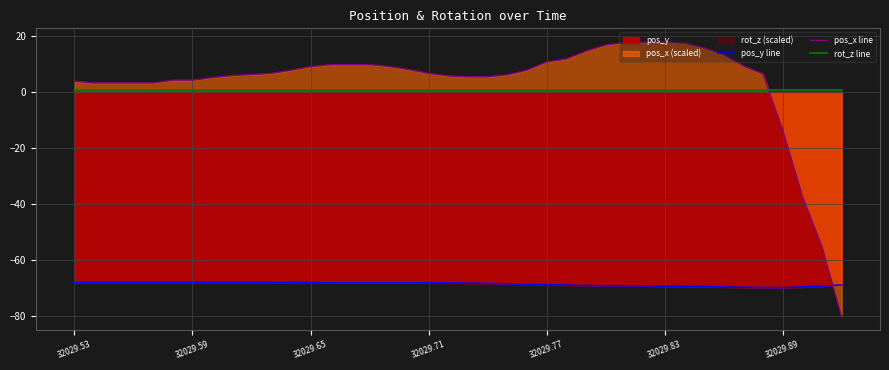

What is the highest value of the pos_y line series?

-68.1